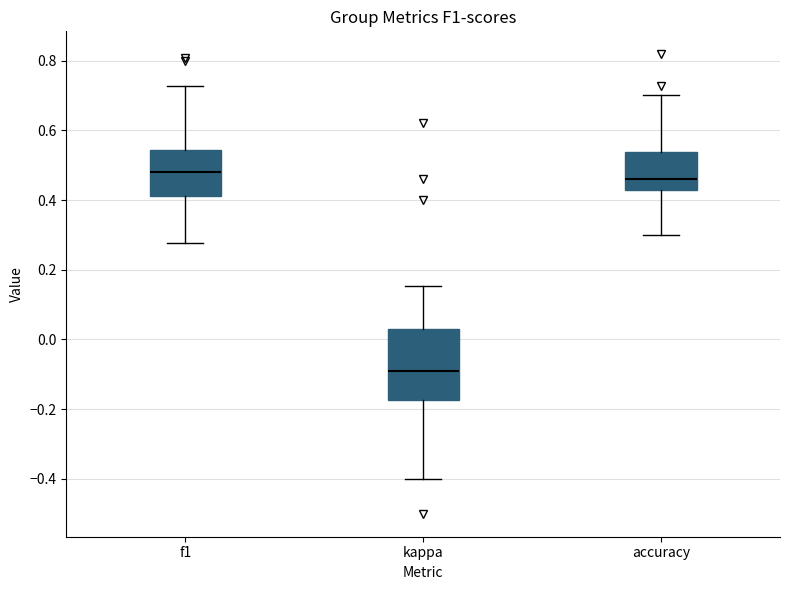

Where does the median line of the box for f1 sit on the y-axis? The values are not printed on the chart, so give them approximately, as read against the axis.

0.48